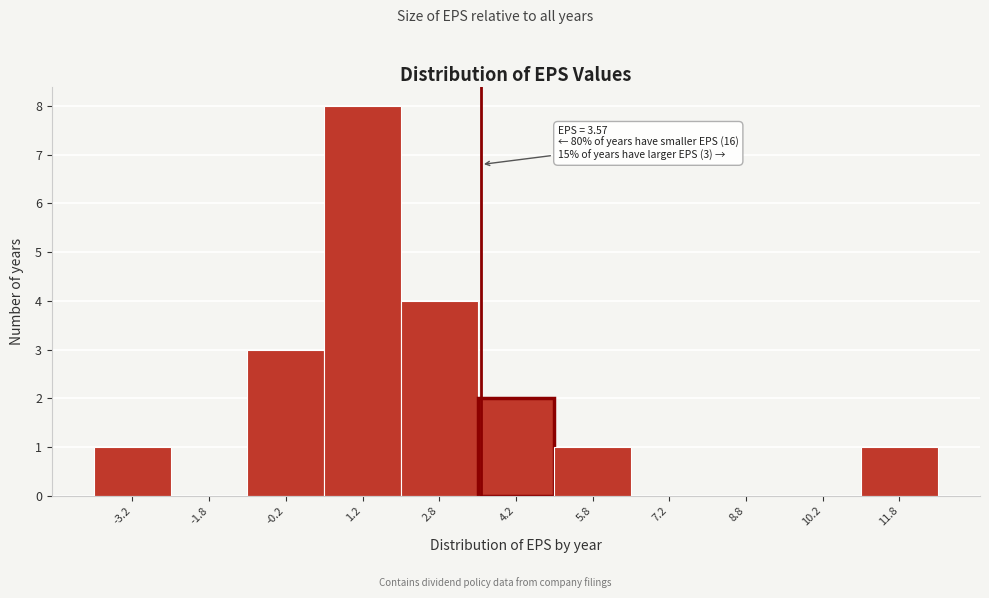

Which range on the x-axis has the tallest bar?

0.5 to 2.0